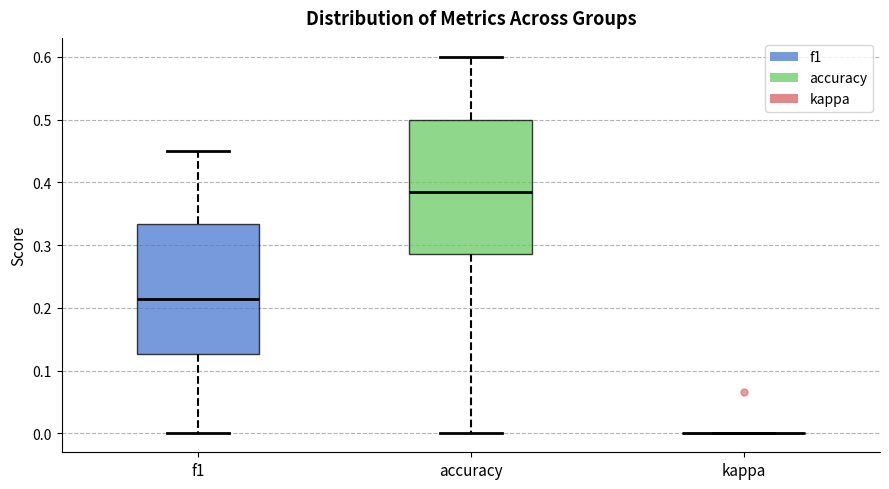

Reading left to right, transcribe this box plot: for each box, give where its median line is, the range the box spans, and where its two whiskers end, as read against the y-axis. The values are not printed on the chart, so give them approximately, as read against the axis.

f1: median 0.21, box 0.13 to 0.33, whiskers 0.00 to 0.45
accuracy: median 0.38, box 0.29 to 0.50, whiskers 0.00 to 0.60
kappa: box collapsed to a line at 0.00, whiskers 0.00 to 0.00